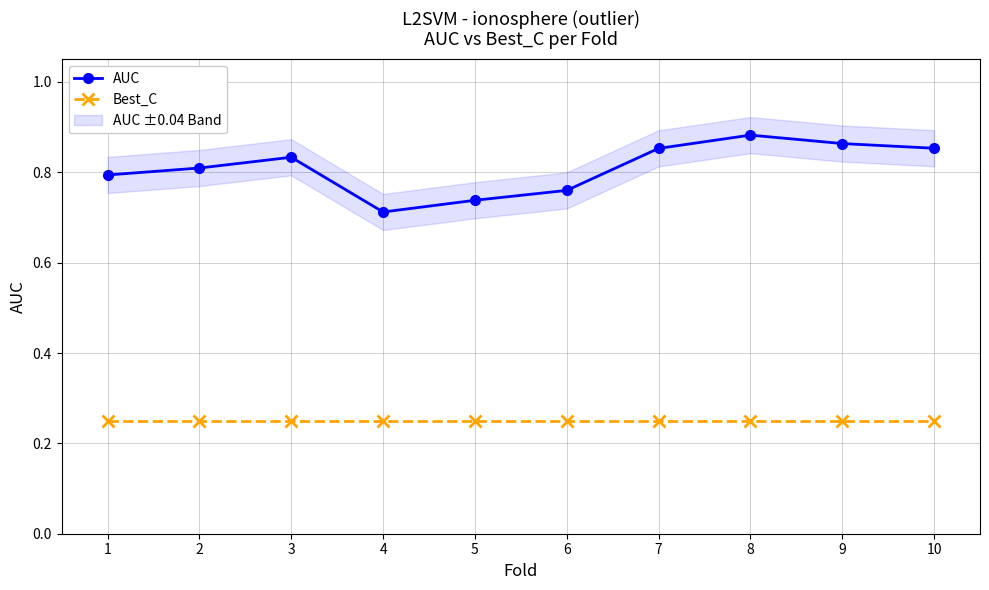

True or false: Best_C has a value of 0.2 at 1.

True